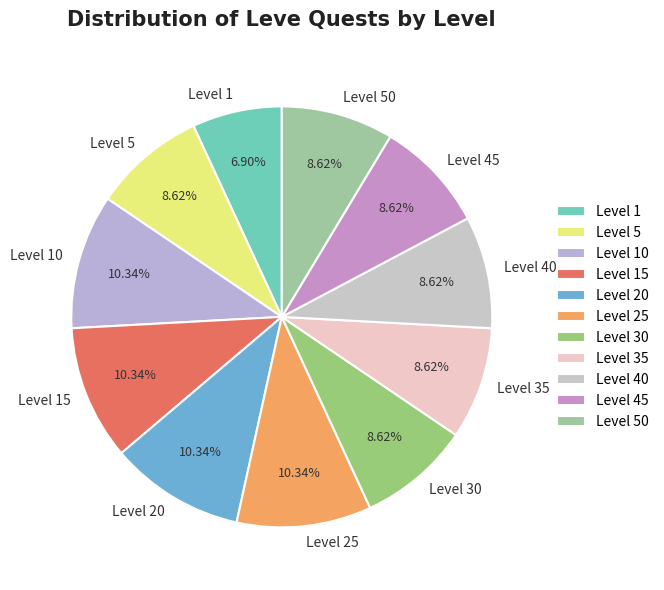

Do Level 10 and Level 40 together represent more than half of the pie?

No